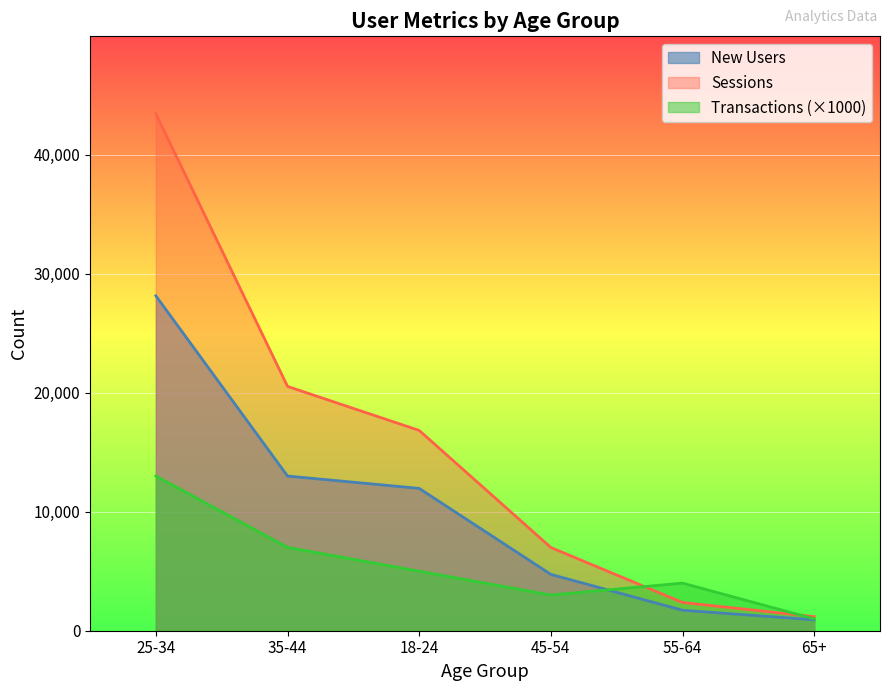

How many series are shown in this chart?

3